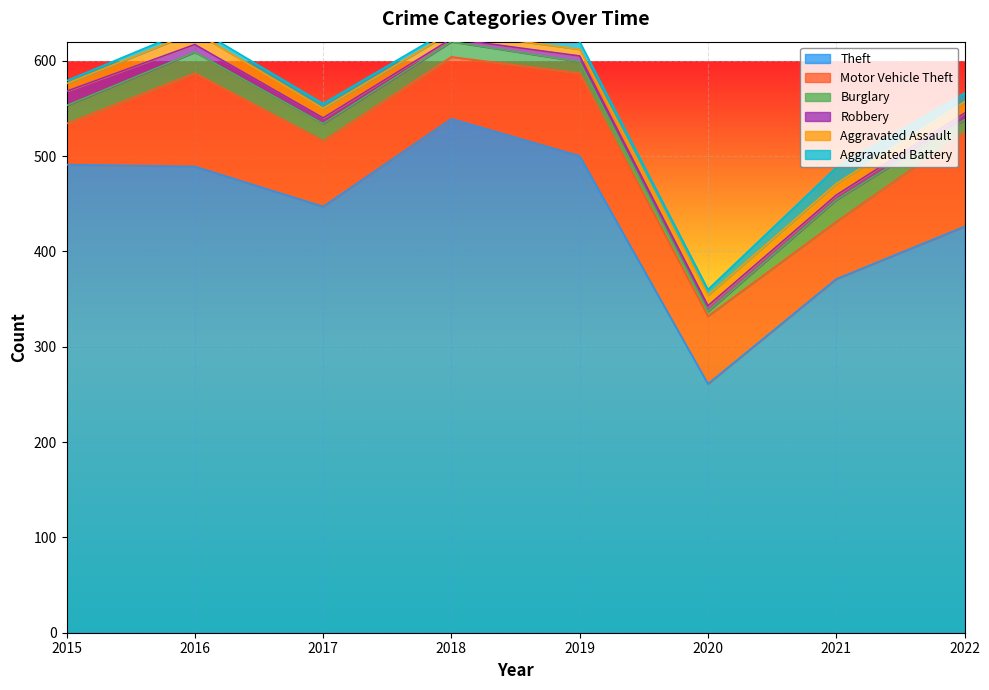

Reading right to left, list all the values displayed in this chart.

Theft: 426	371	261	500	539	447	489	491
Motor Vehicle Theft: 99	60	71	87	65	69	98	43
Burglary: 13	23	5	12	16	18	22	19
Robbery: 7	5	6	6	3	6	8	15
Aggravated Assault: 12	12	11	7	7	10	13	8
Aggravated Battery: 9	17	6	8	4	5	5	3